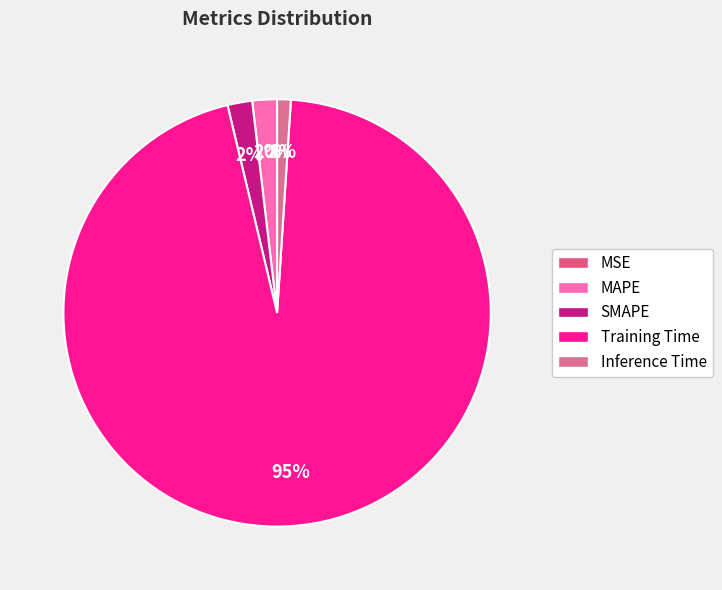

Rank the categories by value from highest to lowest.

Training Time, SMAPE, MAPE, Inference Time, MSE